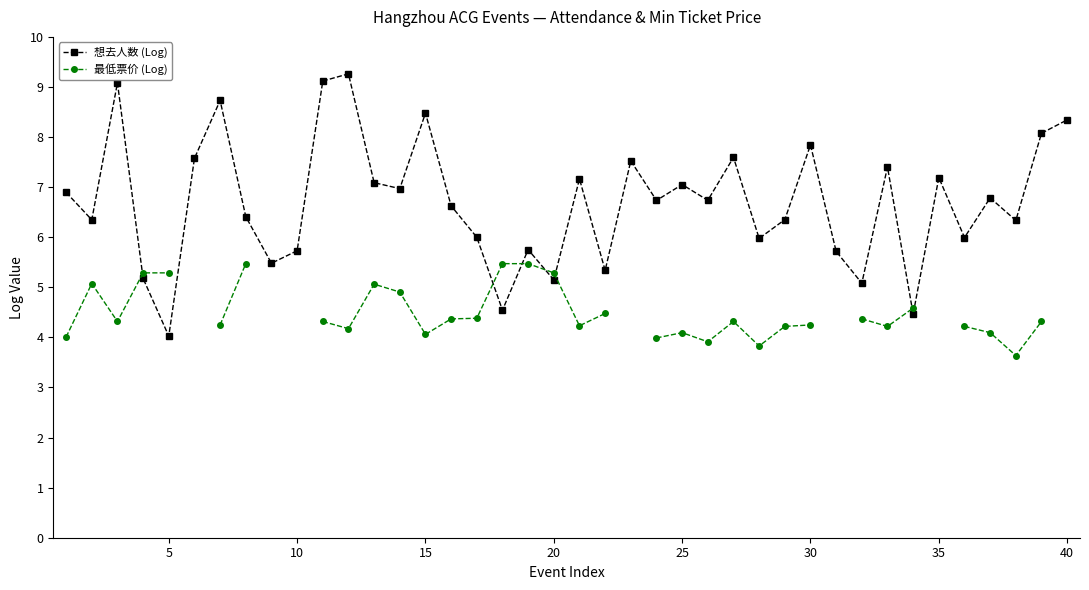

In 想去人数 (Log), how many points are higher than both neighbors (excluding endpoints)?

13